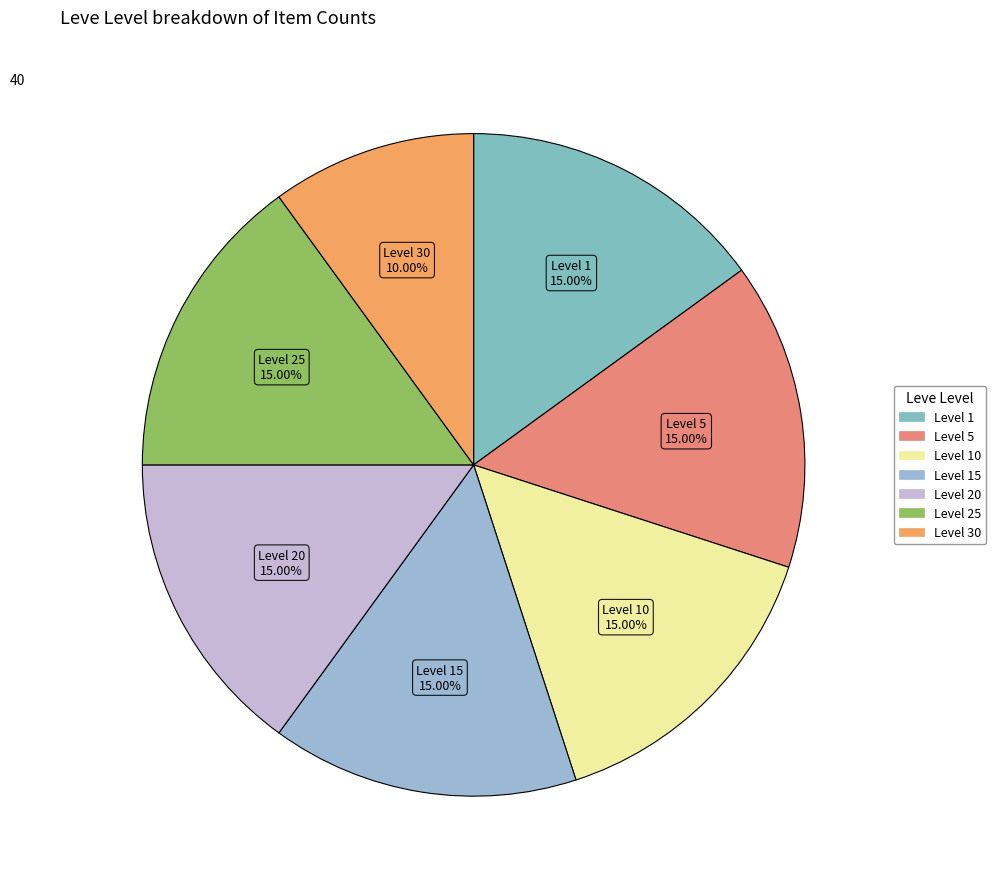

How many segments does this pie chart have?

7